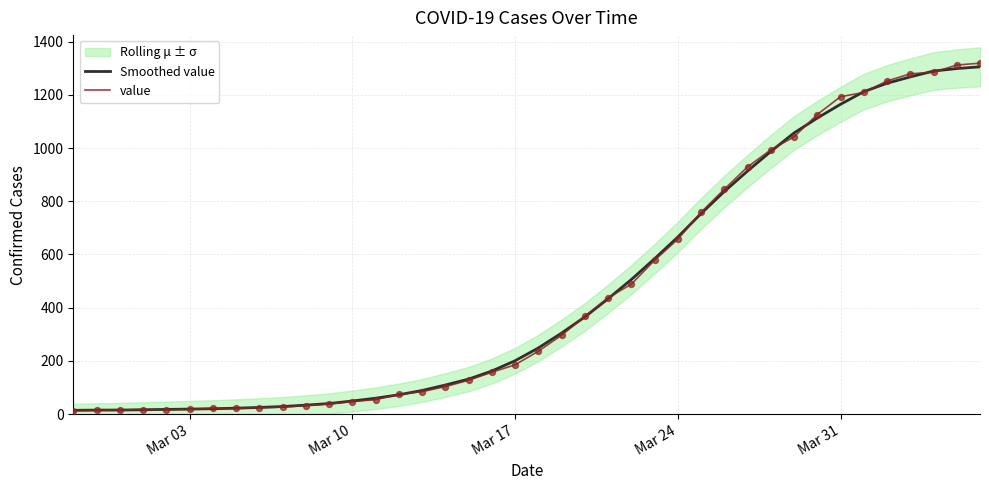

What is the highest value of the Smoothed value series?

1305.3